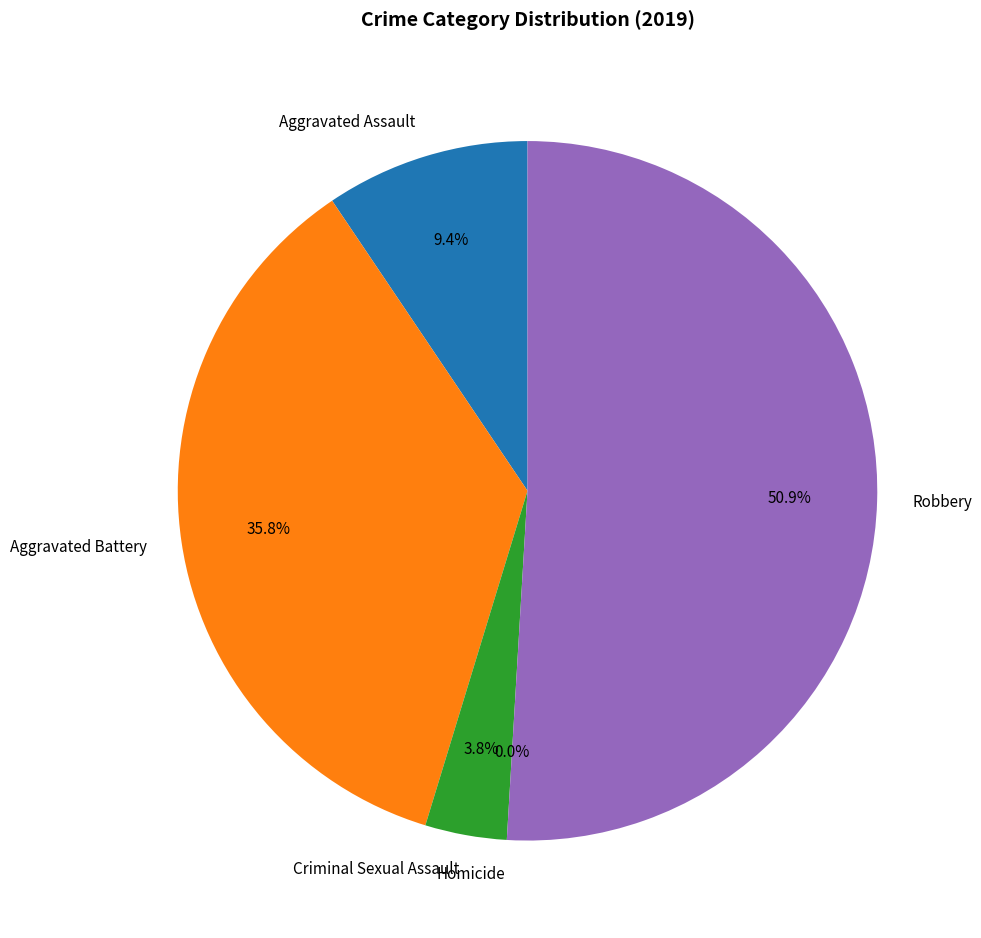

To the nearest percent, what is the combined percentage of Homicide and Criminal Sexual Assault?

4%